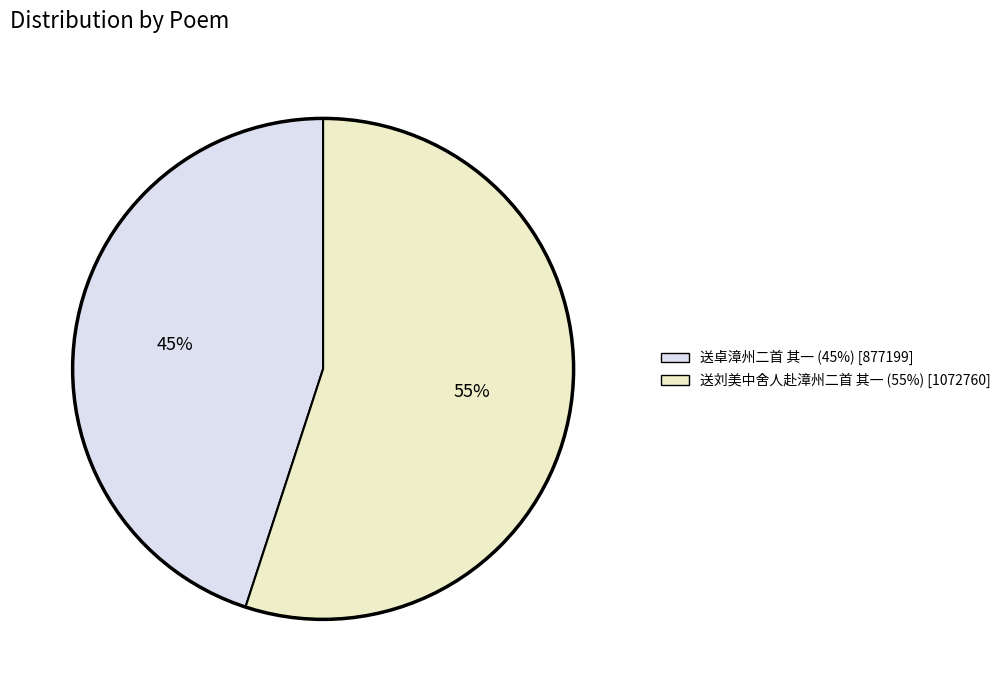

Rank the categories by value from highest to lowest.

送刘美中舍人赴漳州二首 其一, 送卓漳州二首 其一